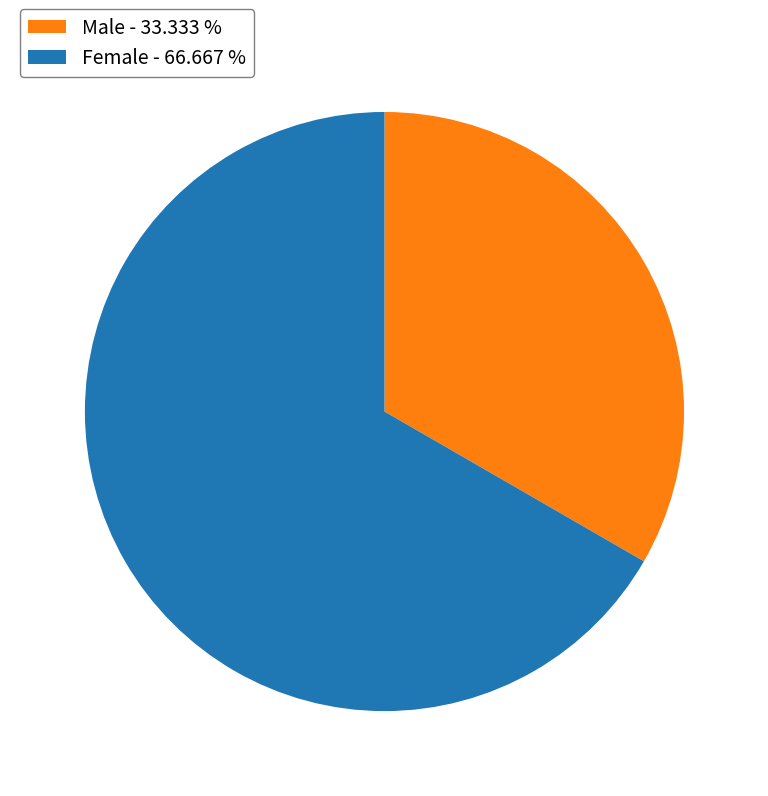

Does any single category account for the majority?

Yes